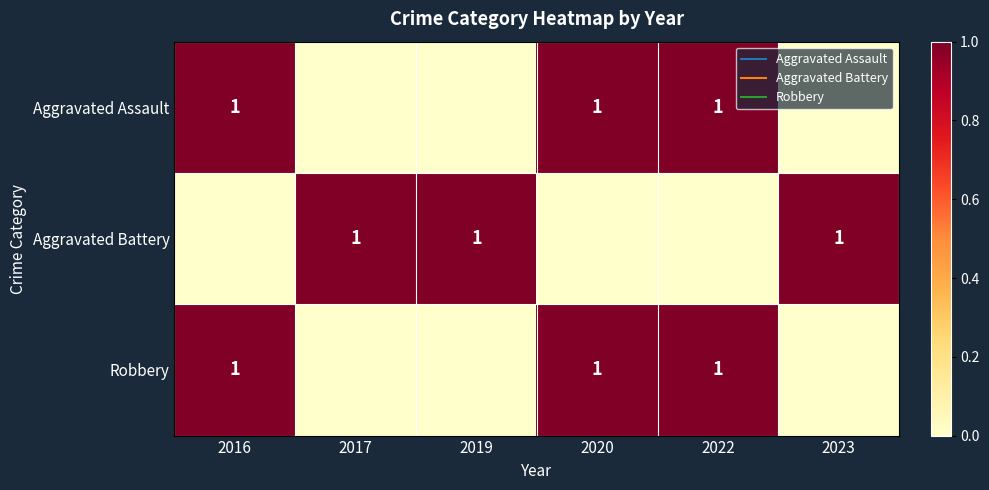

Between 2023 and 2020, which is larger?

2020